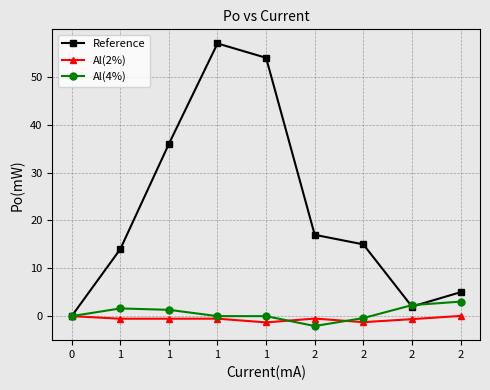

Count the number of data series in this chart.

3